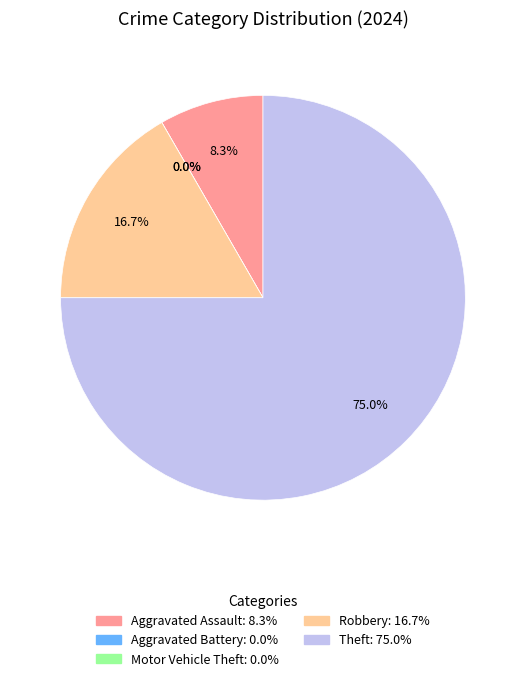

Which category has the smallest portion of the pie?

Aggravated Battery